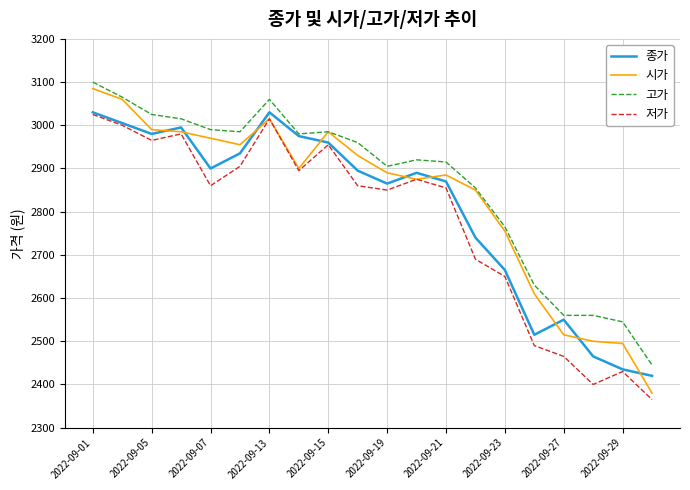

Rank the series by their average value, from lowest to highest.

저가, 종가, 시가, 고가